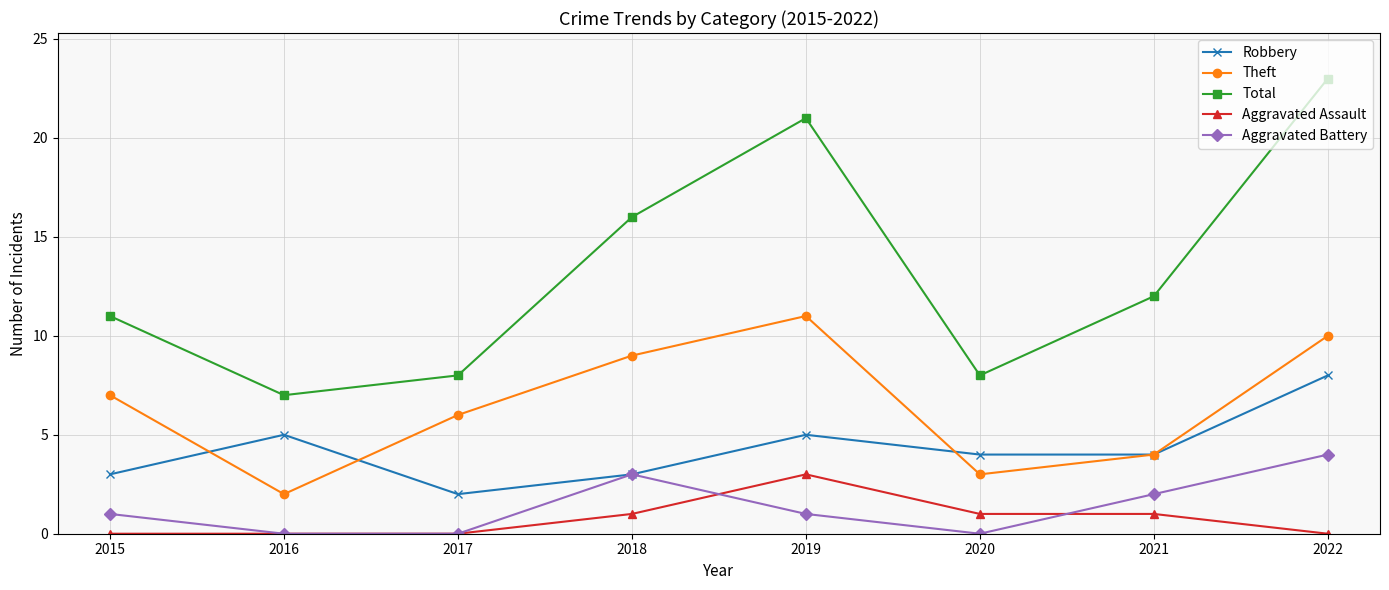

What are all the series names shown in the legend?

Robbery, Theft, Total, Aggravated Assault, Aggravated Battery